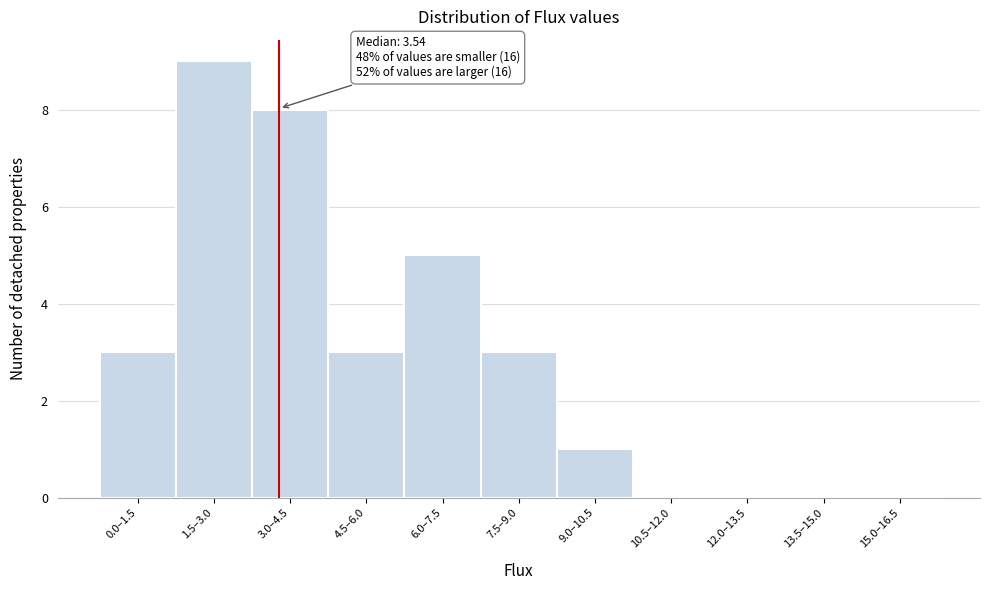

Reading right to left, extract all data points from this chart.

15.0–16.5=0	13.5–15.0=0	12.0–13.5=0	10.5–12.0=0	9.0–10.5=1	7.5–9.0=3	6.0–7.5=5	4.5–6.0=3	3.0–4.5=8	1.5–3.0=9	0.0–1.5=3